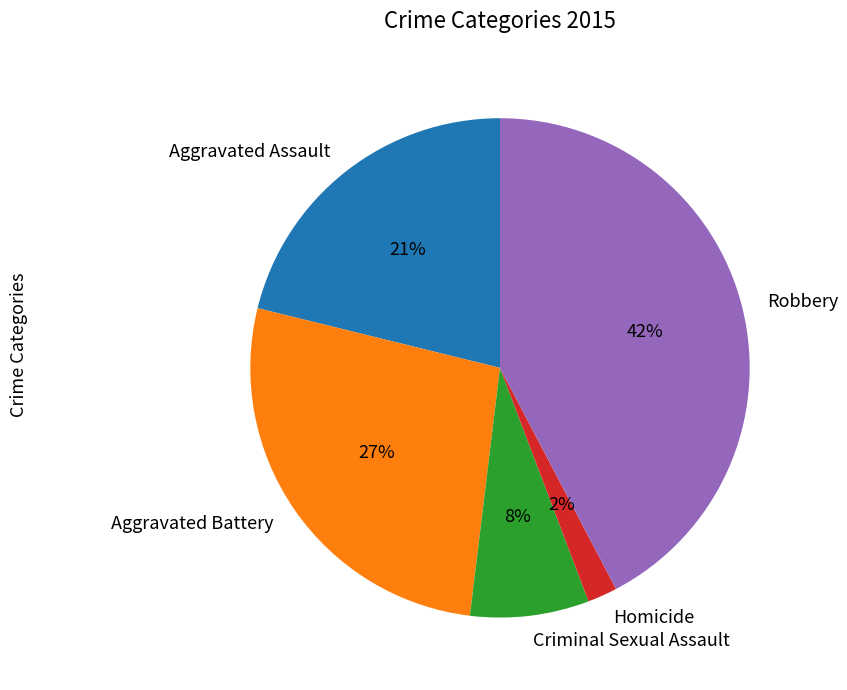

Is the sum of Aggravated Assault and Homicide greater than half?

No